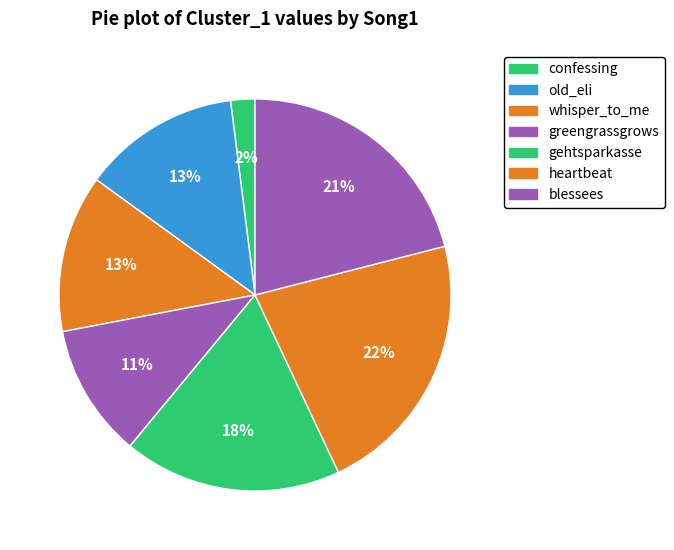

How many segments does this pie chart have?

7